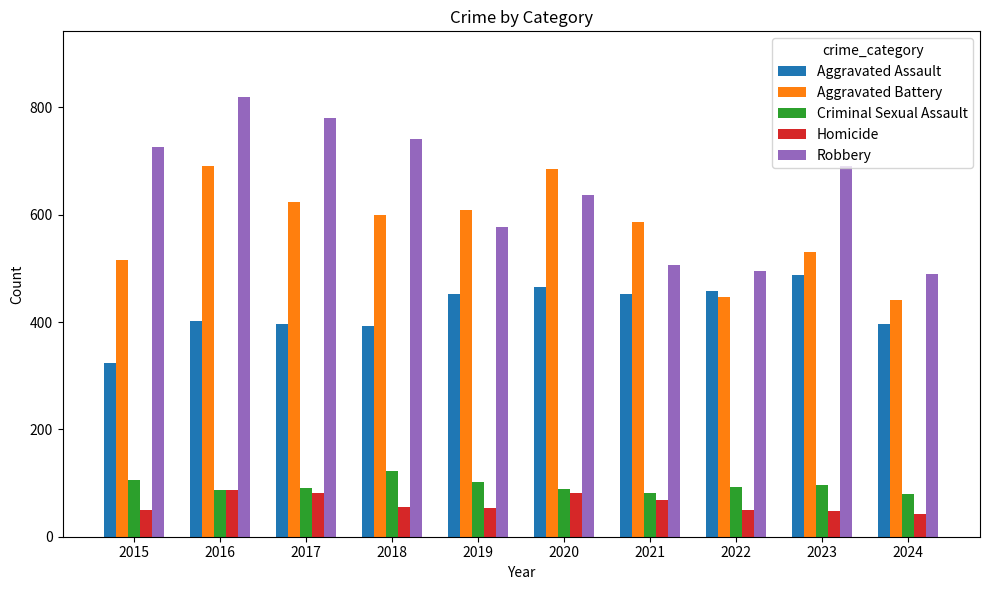

What is the lowest value of the Robbery series?

489